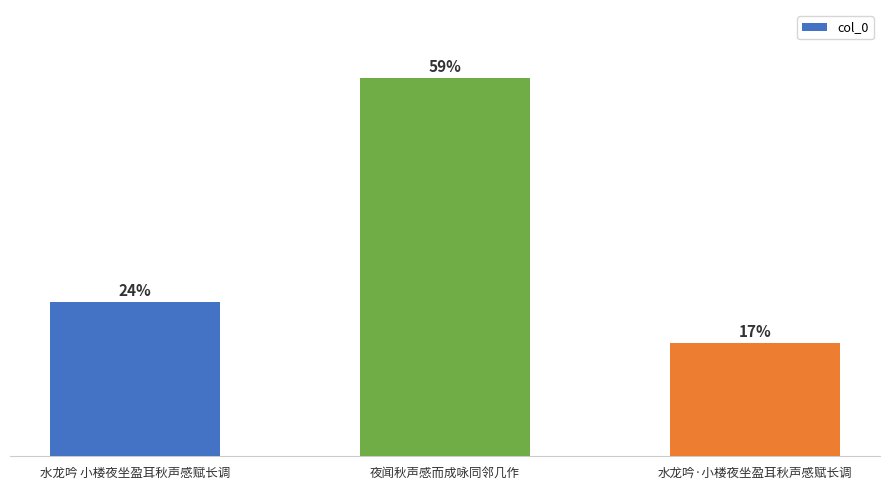

What is the value of the 1st bar from the left?

422600